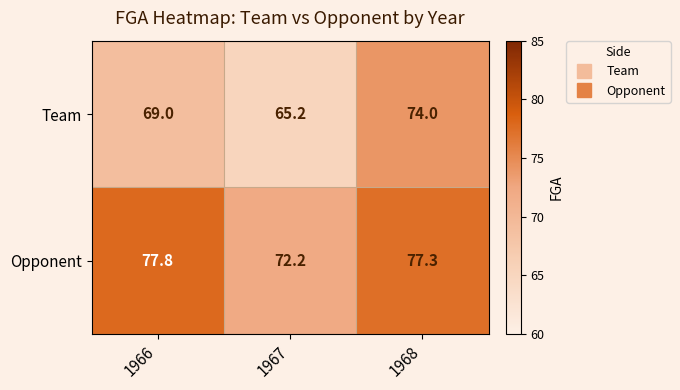

Is the value of Team at 1966 greater than the value of Opponent at 1968?

No